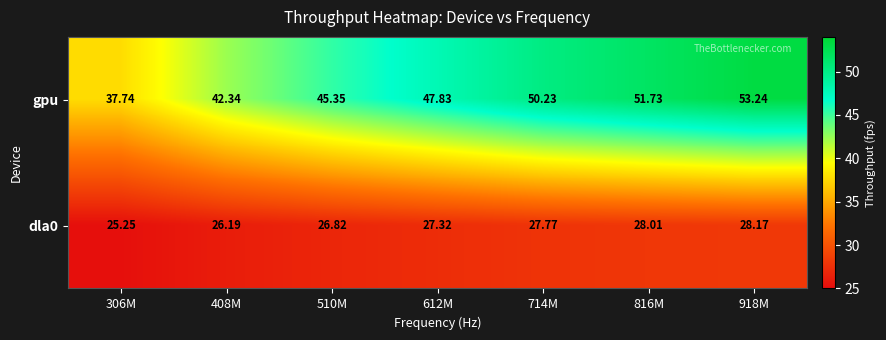

Which series has the largest total across all categories?

gpu